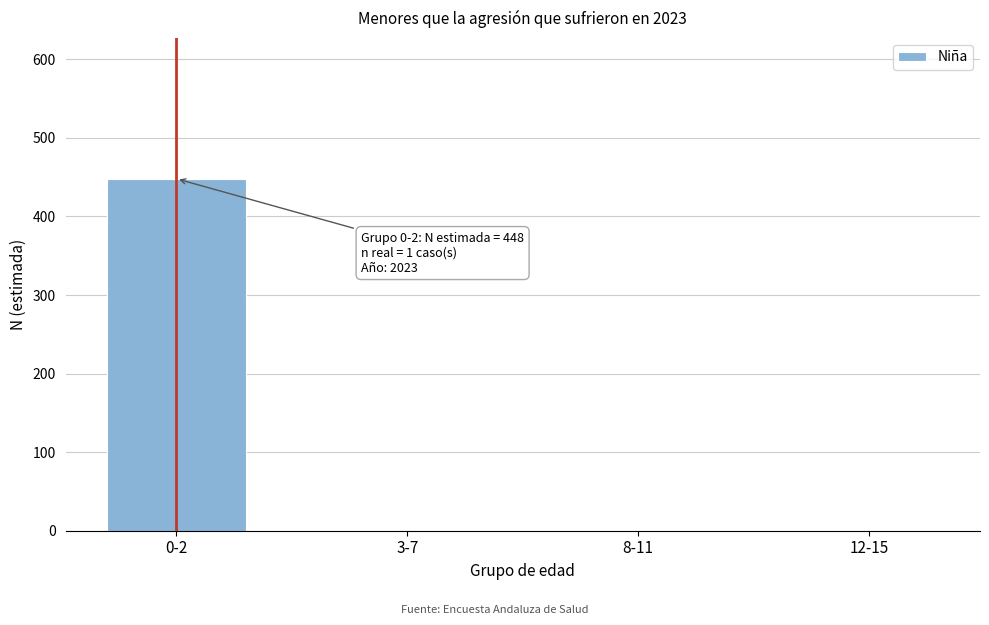

Reading left to right, transcribe all the data shown in this chart.

0-2=448	3-7=0	8-11=0	12-15=0